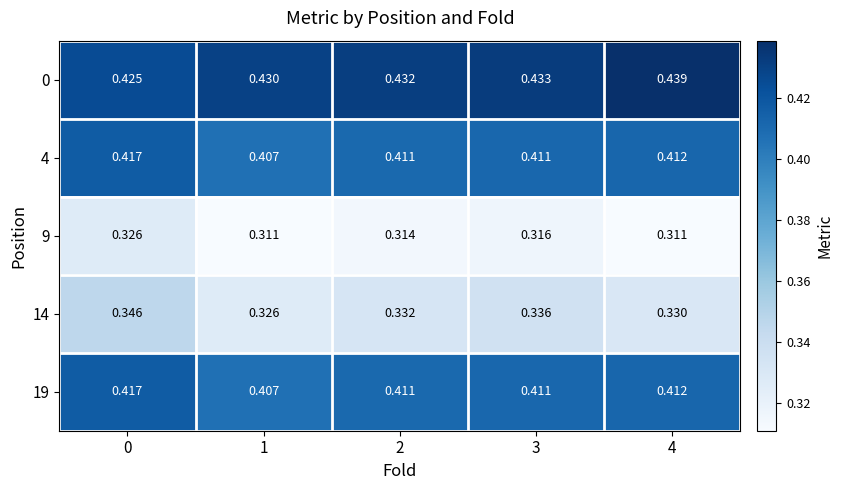

Is the value of 9 at 1 greater than the value of 14 at 4?

No